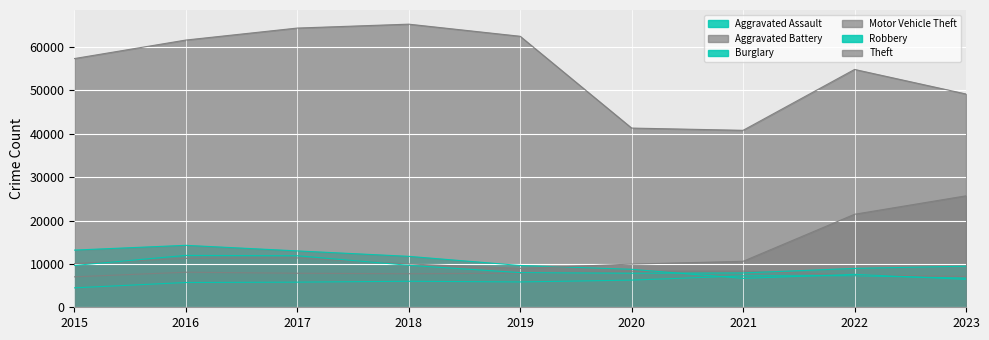

Which has a higher value, 2015 or 2023?

2023